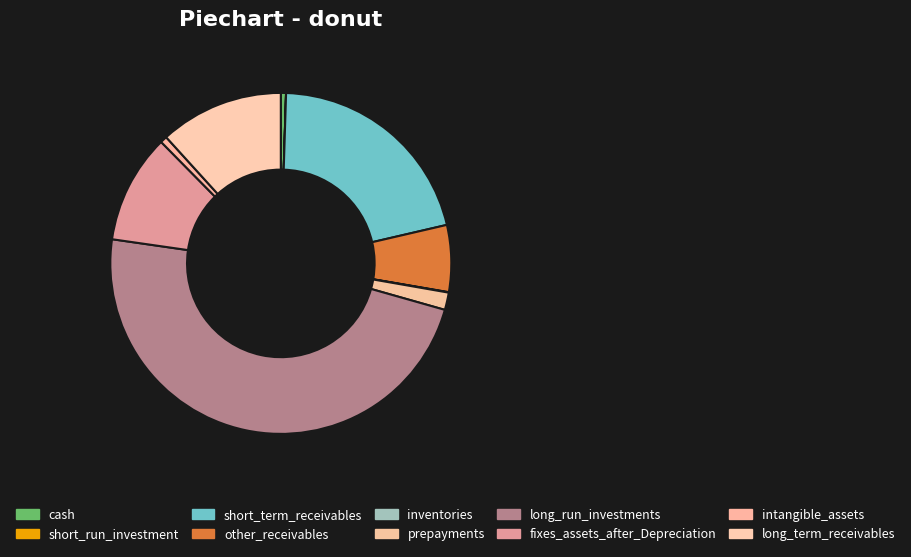

What is the change in value from inventories to prepayments?

+23109